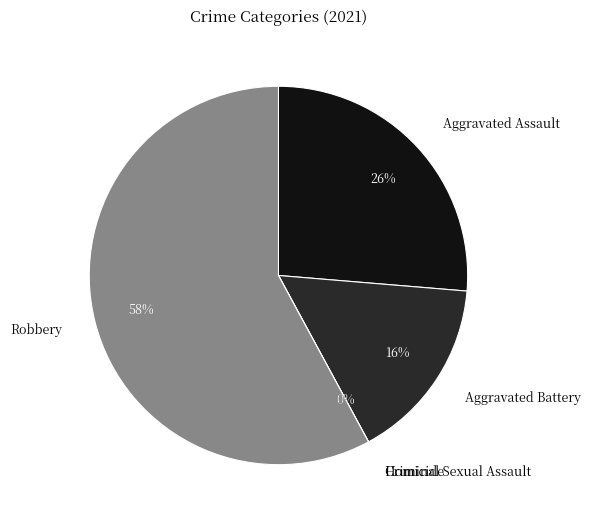

Which has a higher value, Criminal Sexual Assault or Homicide?

Criminal Sexual Assault